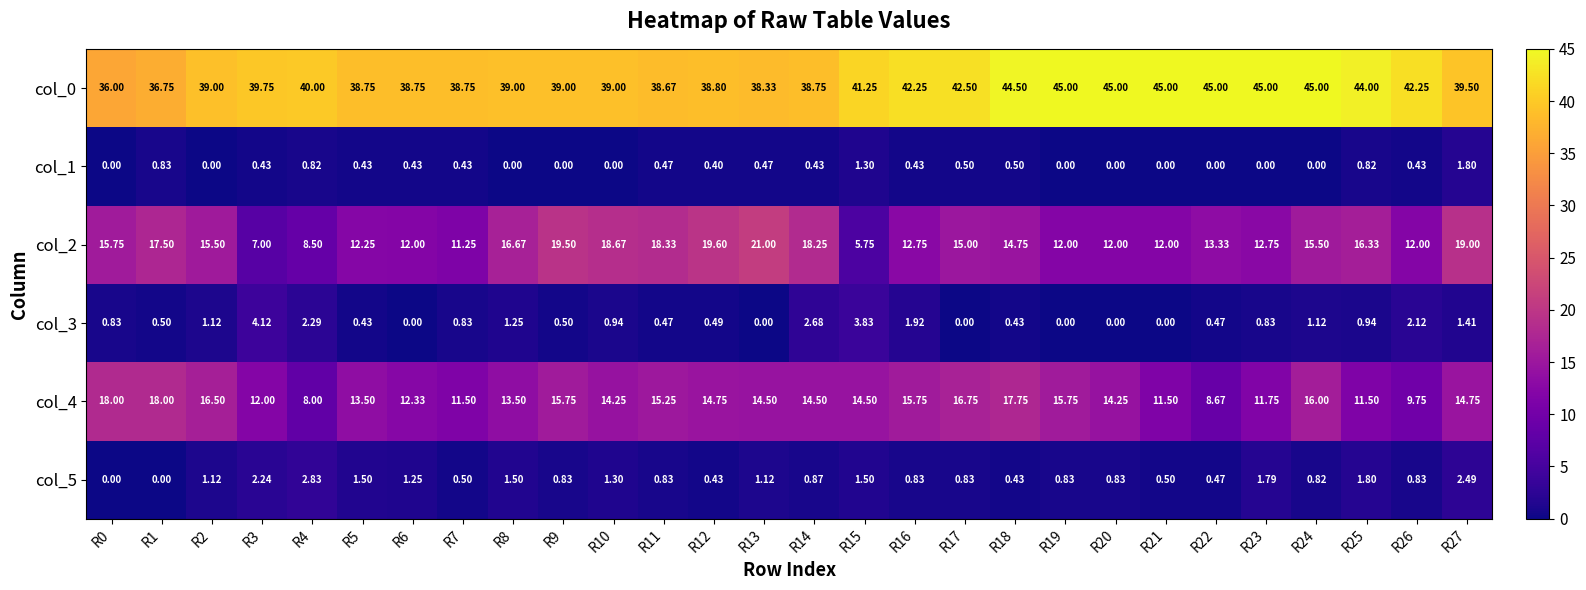

Is the value of col_5 at R17 greater than the value of col_2 at R19?

No